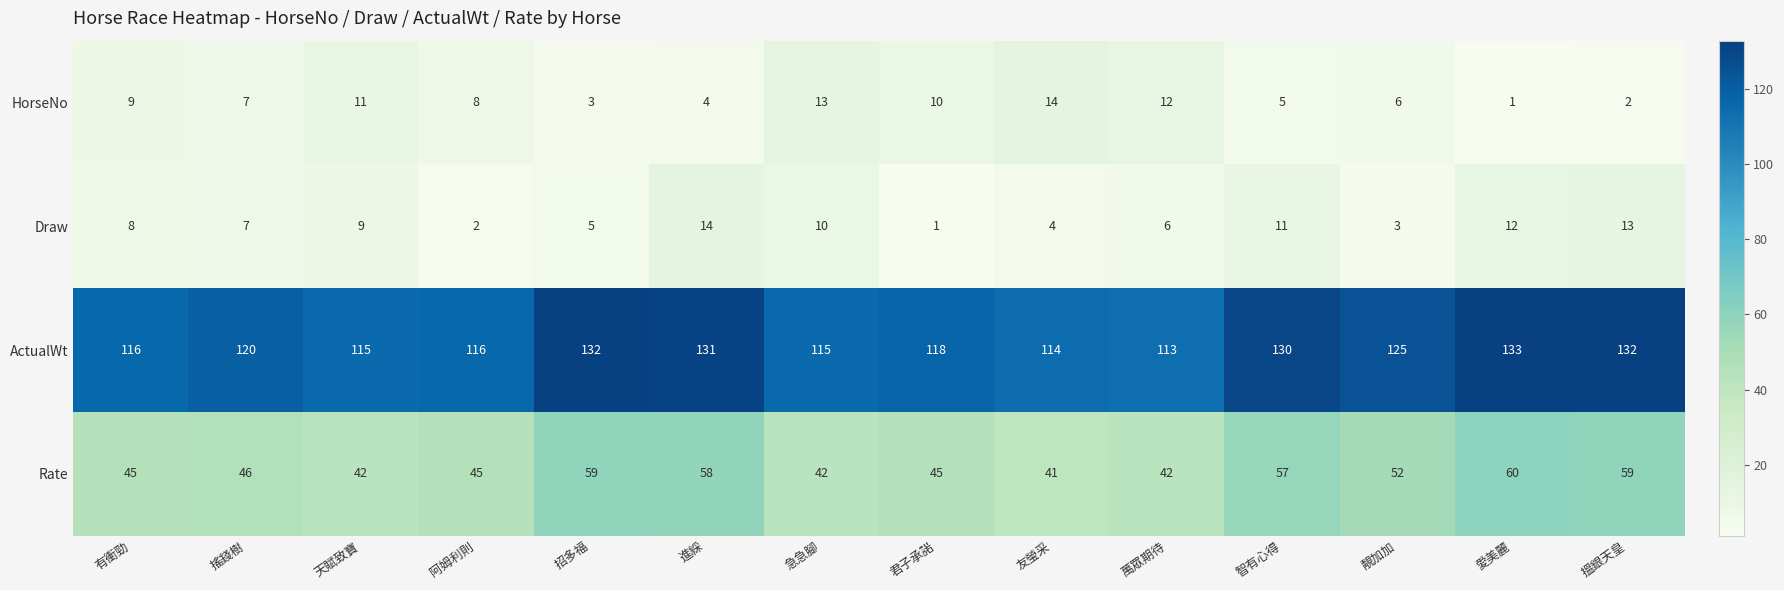

Rank the series at 君子承諾 from highest to lowest value.

ActualWt, Rate, HorseNo, Draw